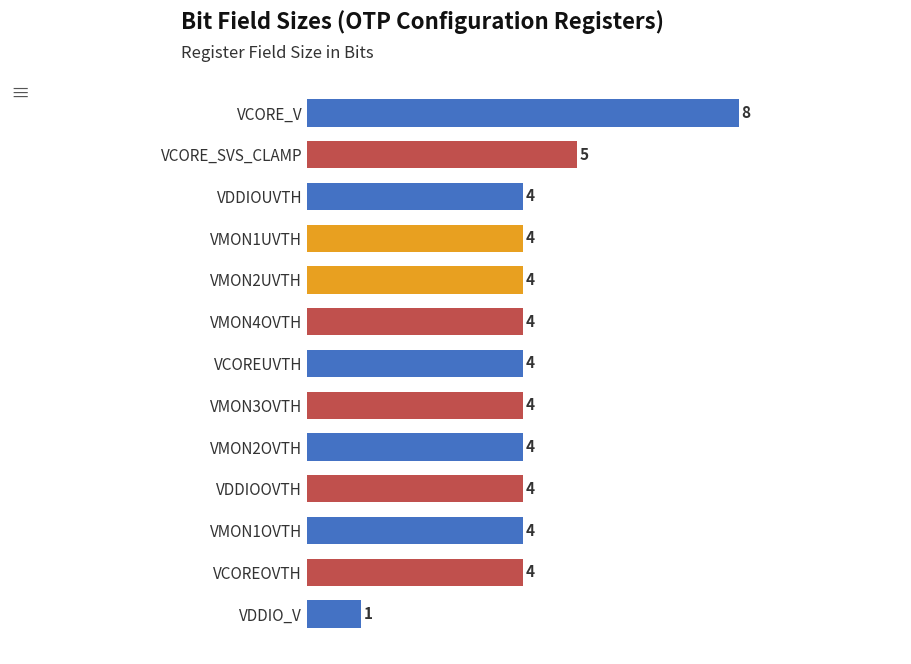

What is the change in value from VDDIO_V to VDDIOUVTH?

+3